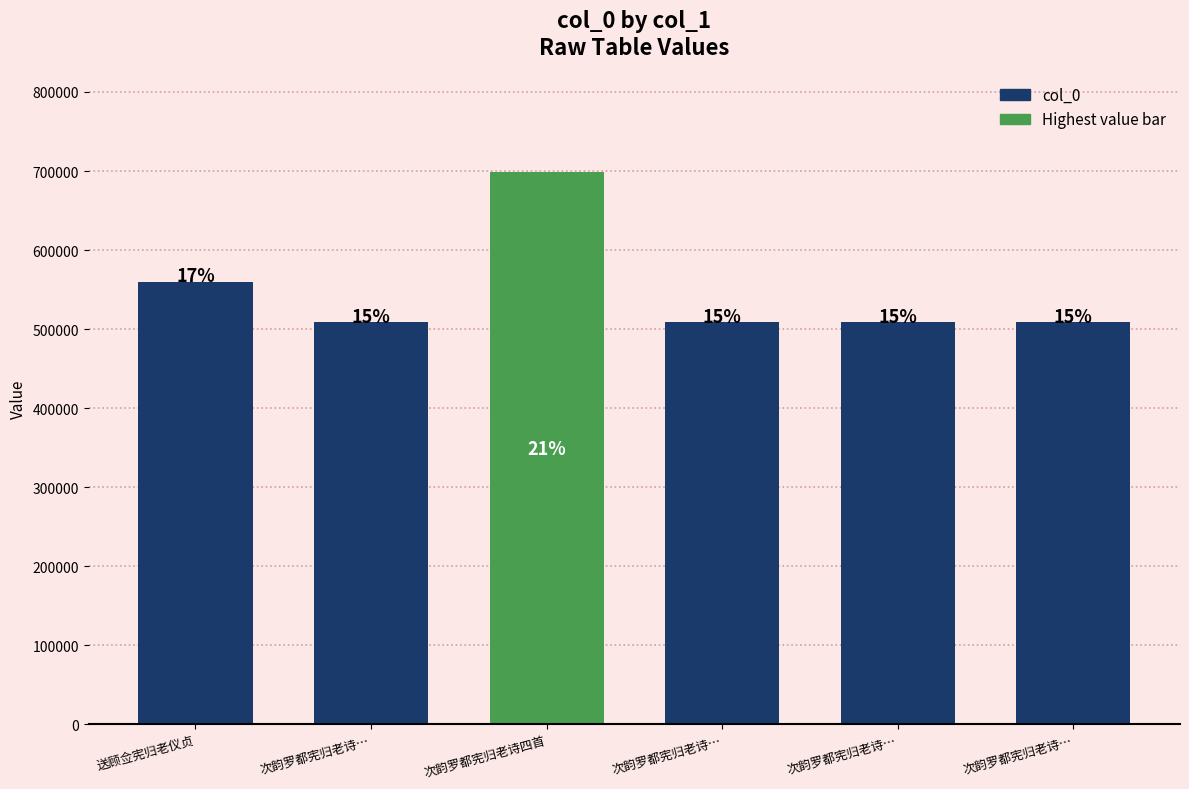

How many bars are there in total?

6